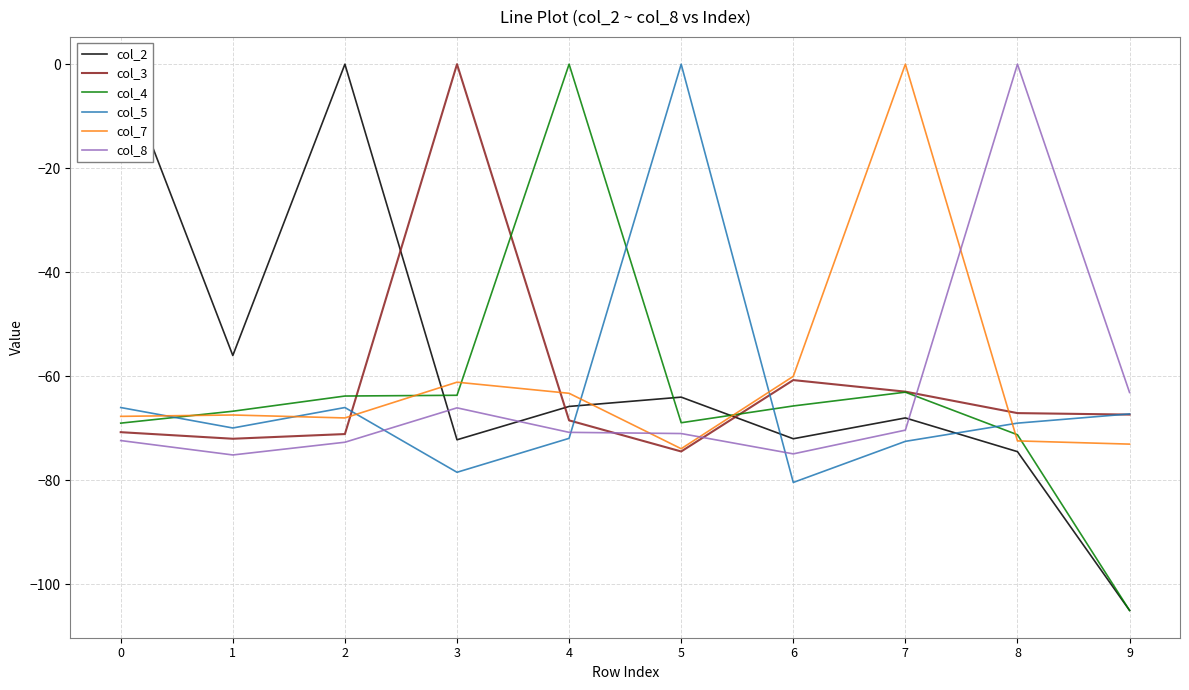

What is the sum of the col_2 values at 7 and 3?

-140.2